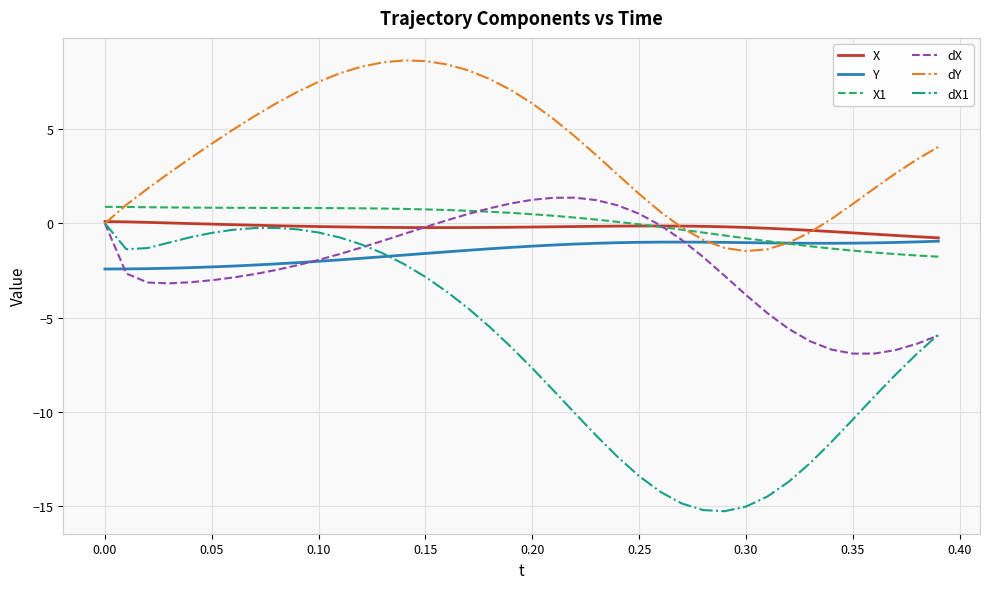

Which series has the largest range (max minus min)?

dX1